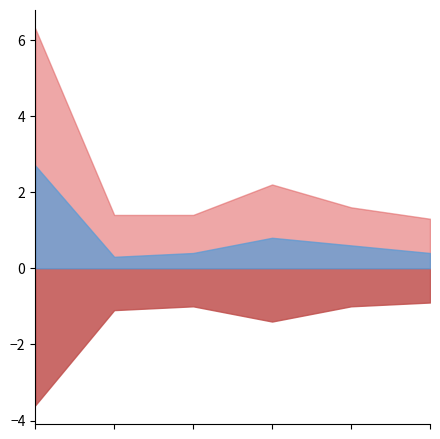

What is the total value across all series at 2023-06-04 16:52:30?

5.4